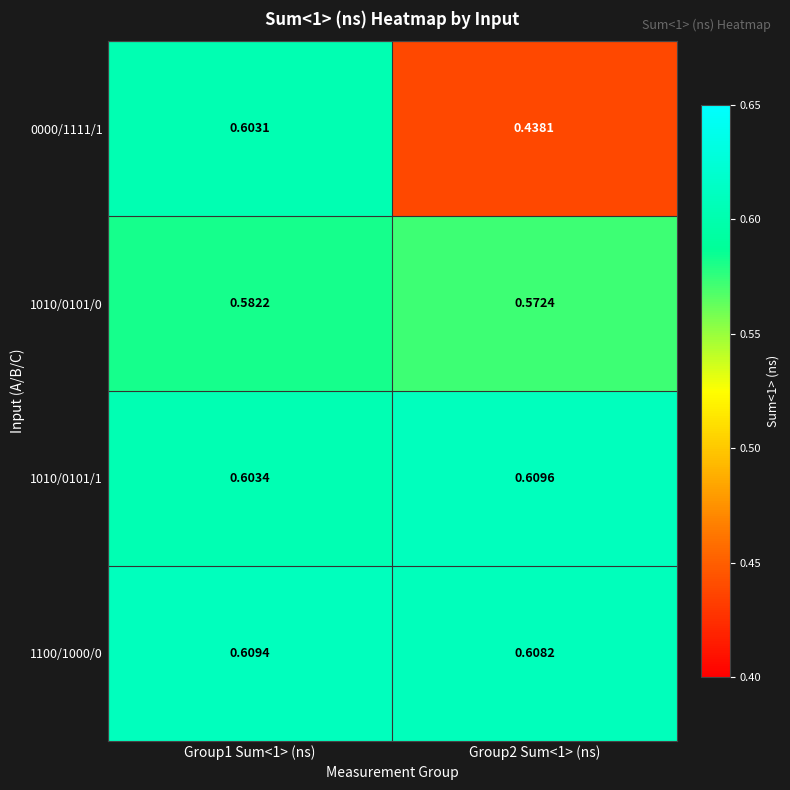

Is the value of 1100/1000/0 at Group1 Sum<1> (ns) greater than the value of 1010/0101/1 at Group1 Sum<1> (ns)?

Yes